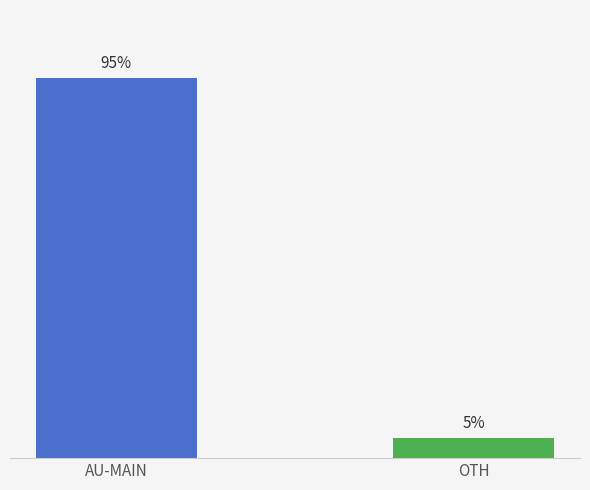

Between OTH and AU-MAIN, which is larger?

AU-MAIN